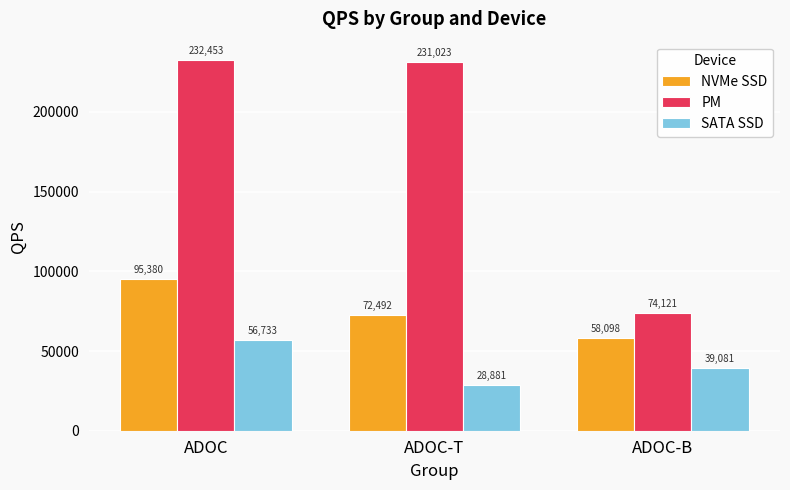

Between ADOC and ADOC-B, which series saw the biggest shift?

PM